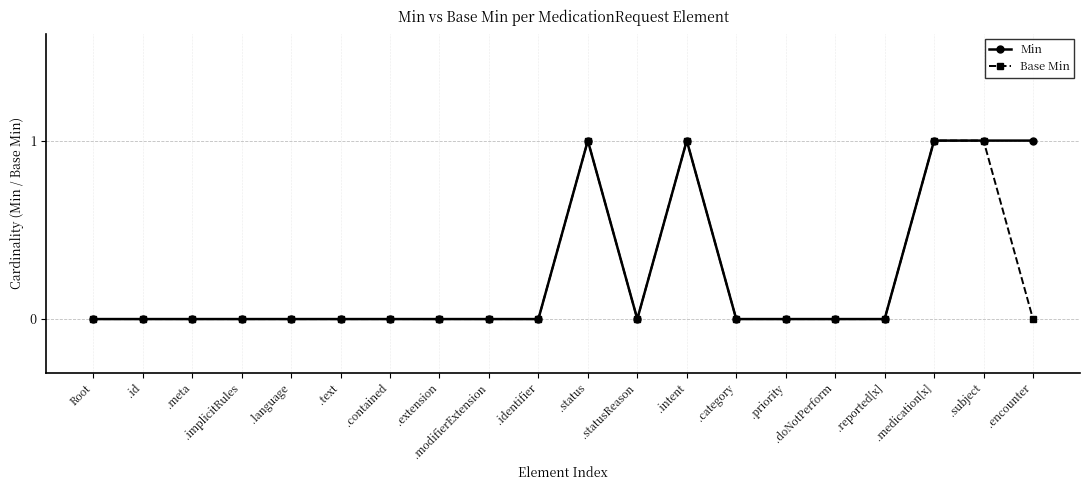

True or false: Min has more than 1 points higher than both neighbors.

True